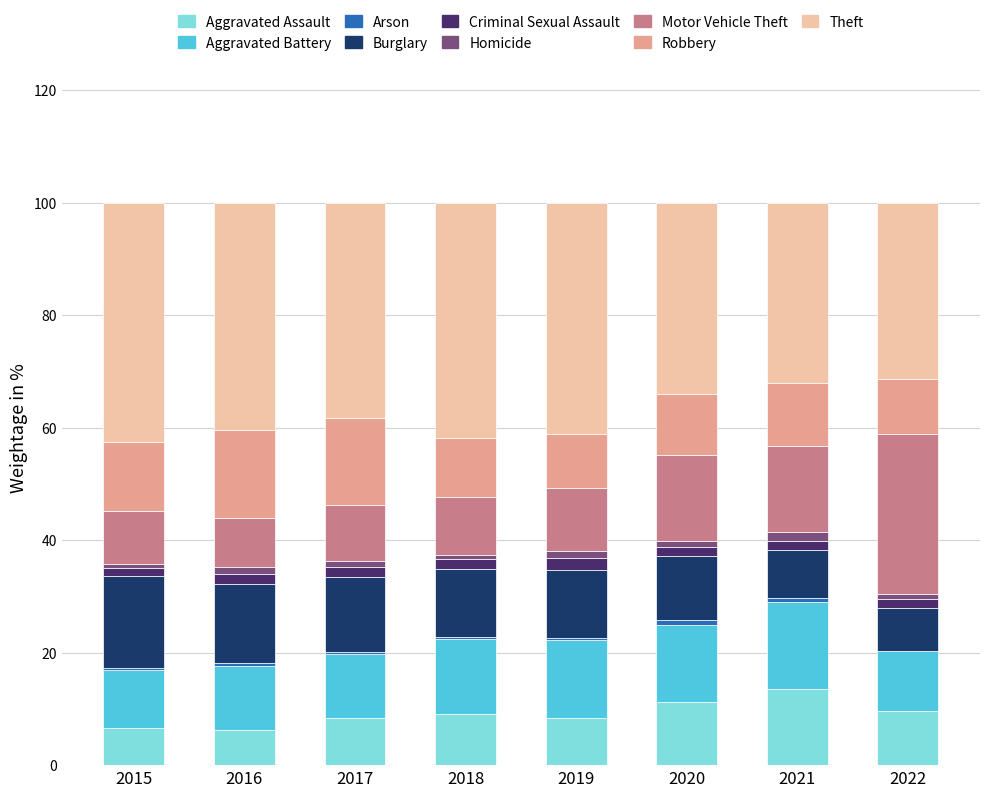

What is the sum of all Aggravated Assault values?

73.2